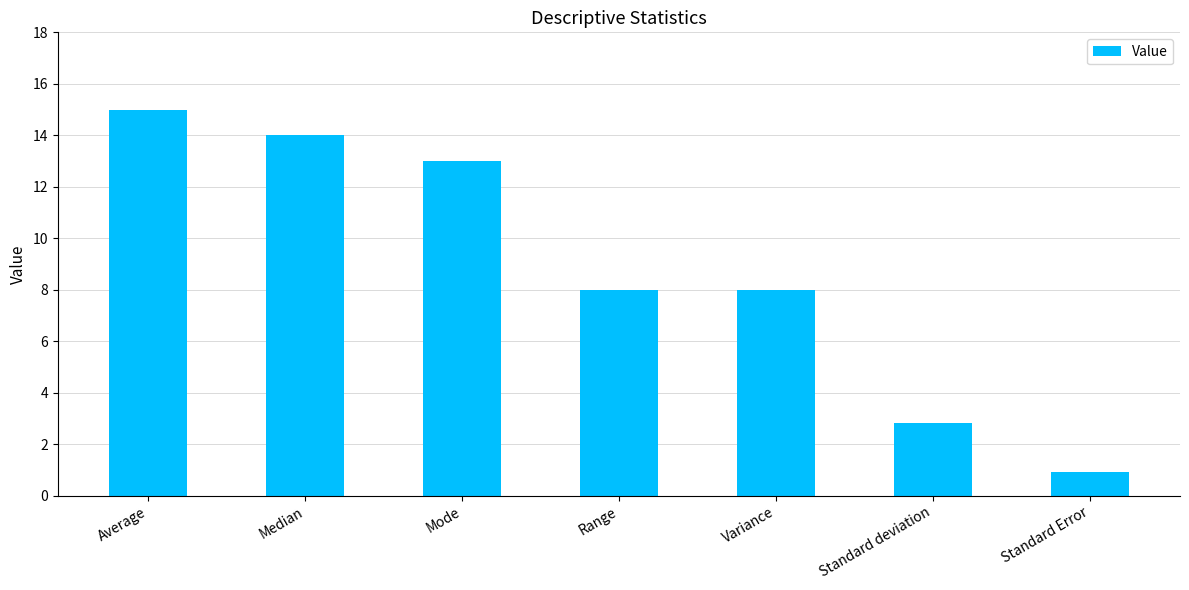

What is the change in value from Average to Mode?

-2.0